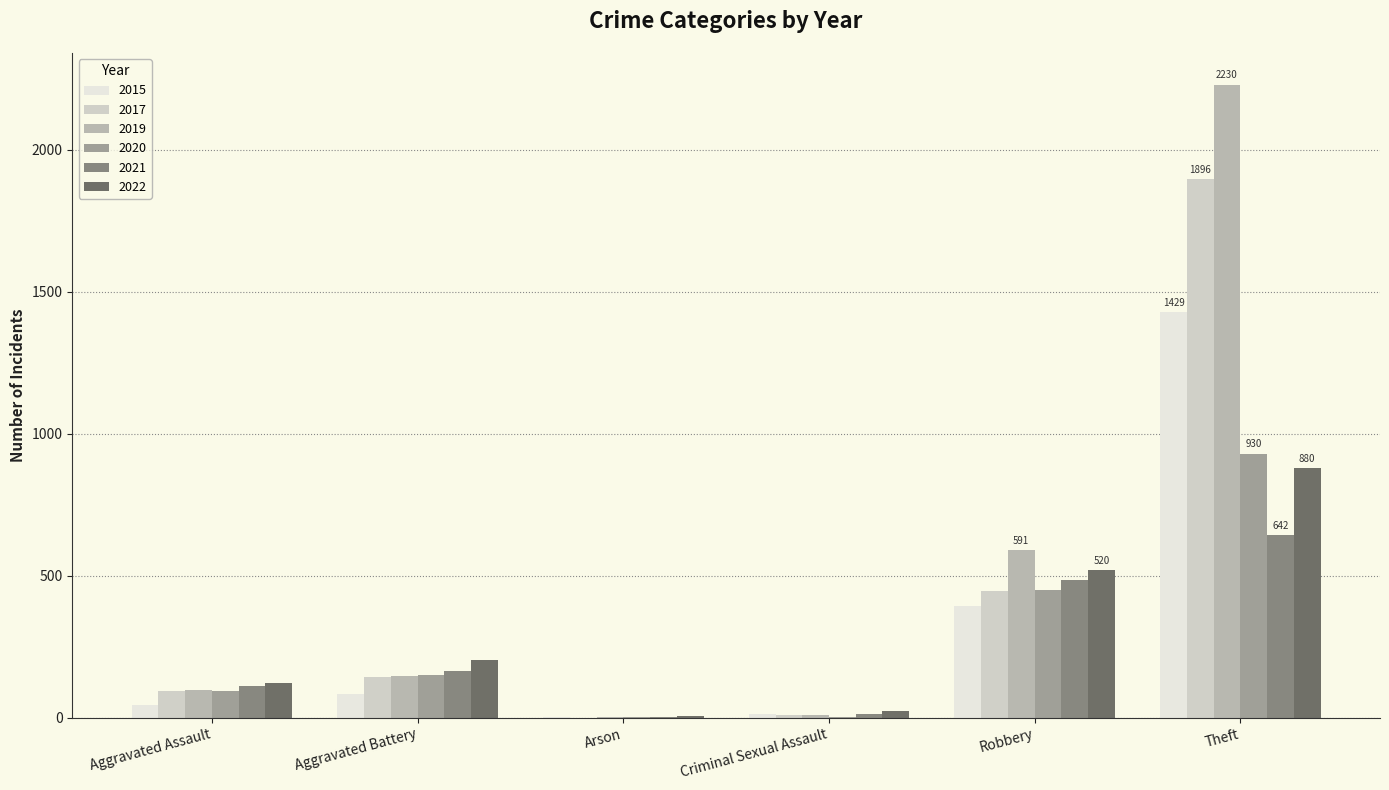

What are all the series names shown in the legend?

2015, 2017, 2019, 2020, 2021, 2022